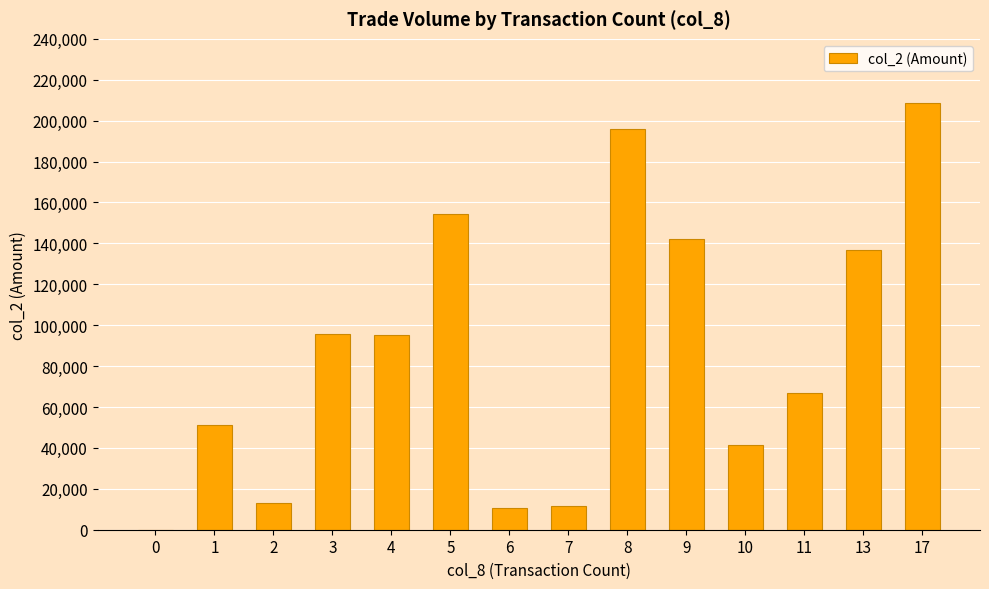

Is it true that the value at 0 is -131785?

False